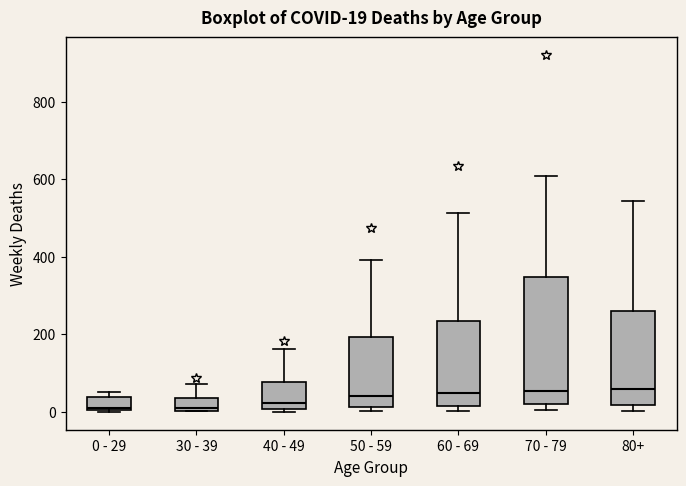

Which box is the tallest, from its lower edge to its upper edge?

70 - 79